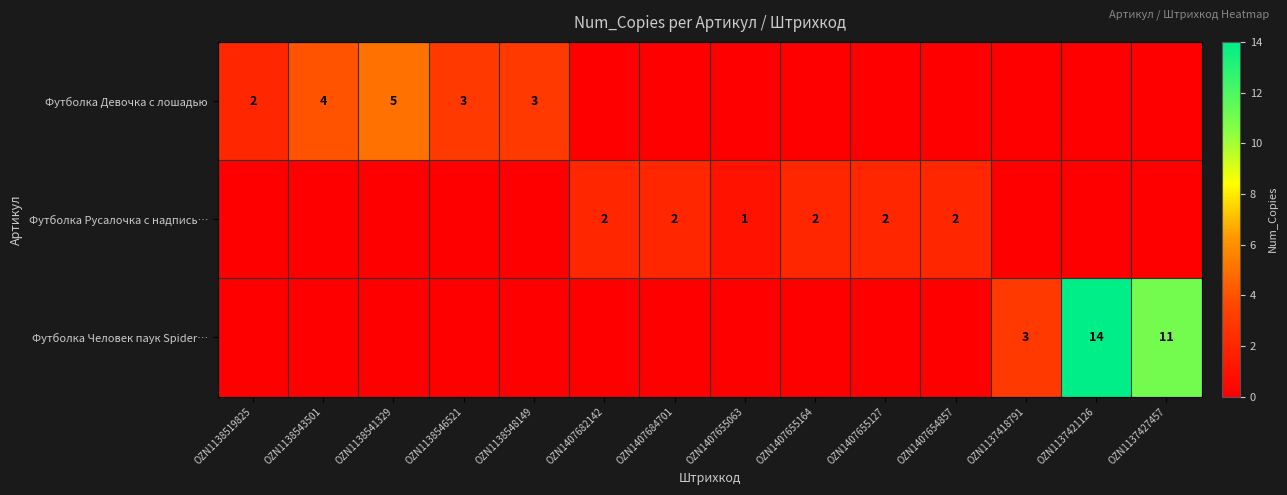

The value of Футболка Человек паук Spider… at OZN1137418791 is 2. True or false?

False